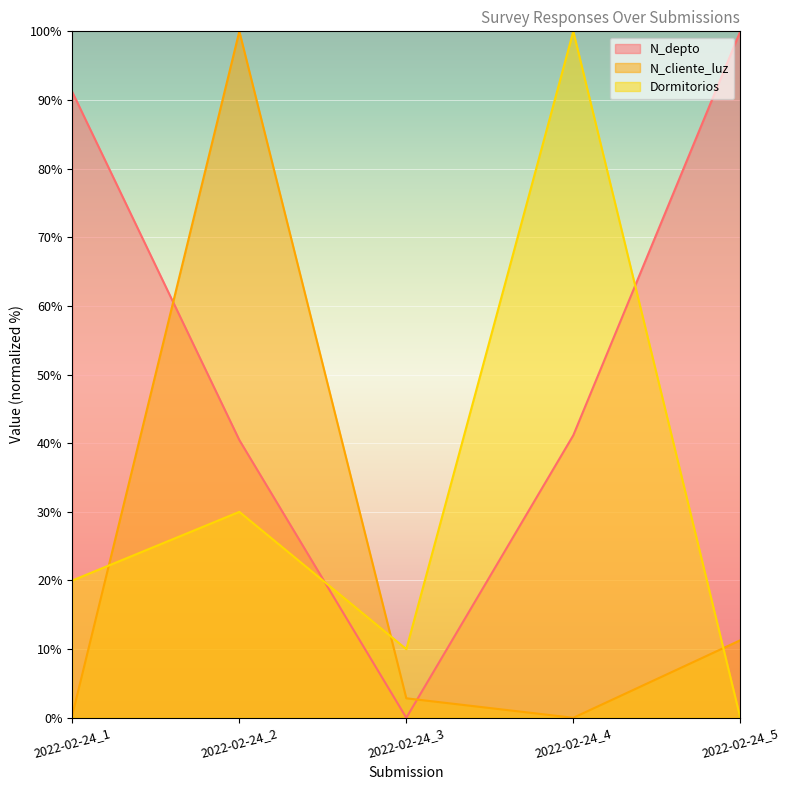

In Dormitorios, how many points are higher than both neighbors (excluding endpoints)?

2